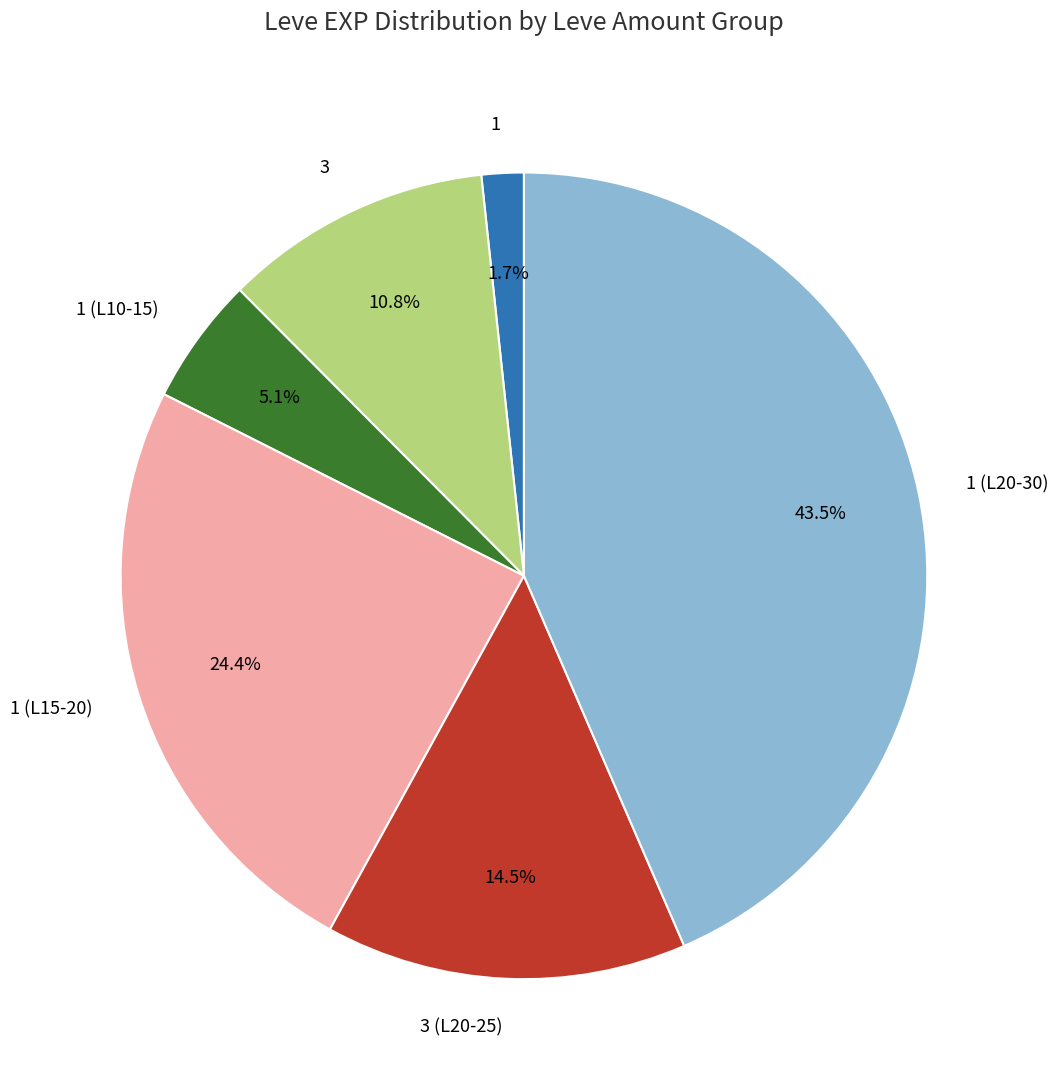

What is the ratio of the value at 1 (L10-15) to the value at 3?

0.5